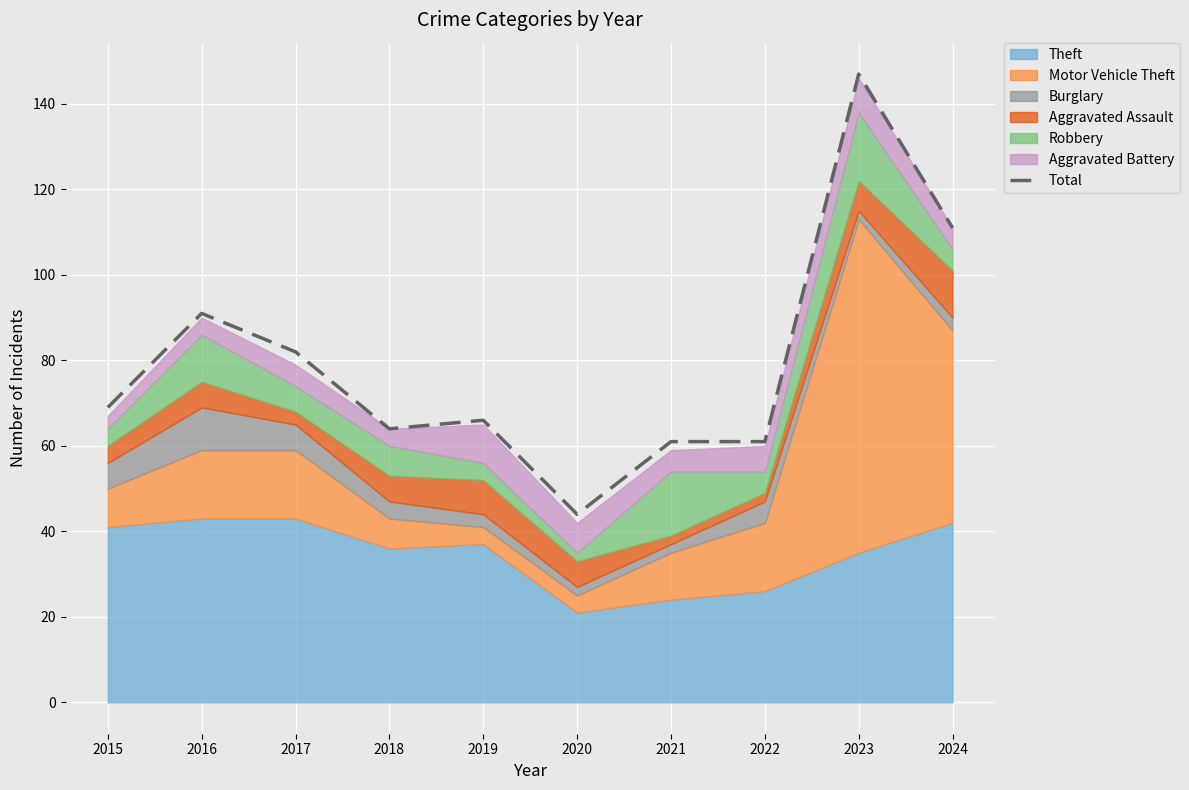

Rank the categories by value from highest to lowest.

2023, 2024, 2016, 2017, 2015, 2019, 2018, 2021, 2022, 2020